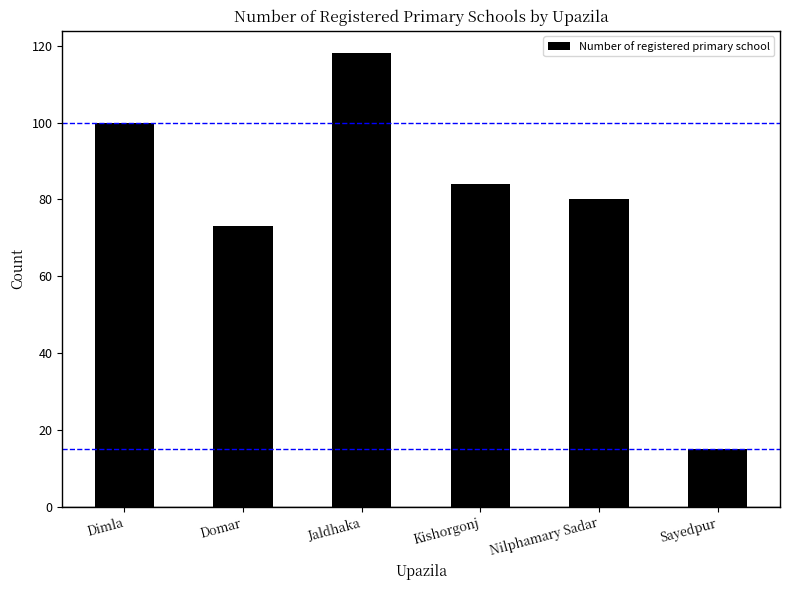

What is the smallest value displayed?

15